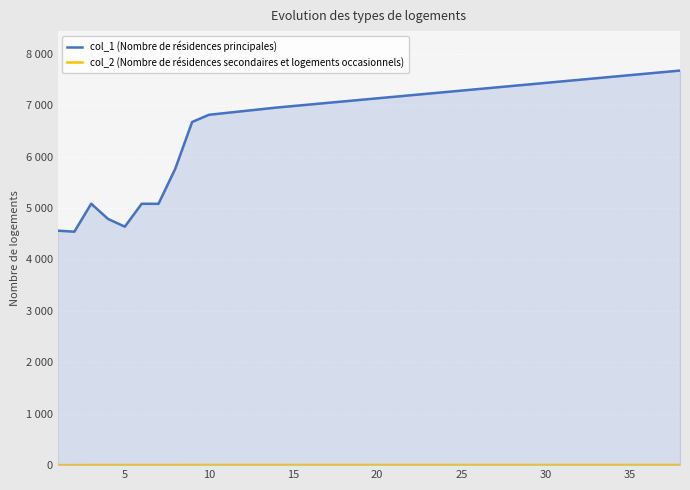

True or false: col_1 (Nombre de résidences principales) and col_2 (Nombre de résidences secondaires et logements occasionnels) intersect in this chart.

False